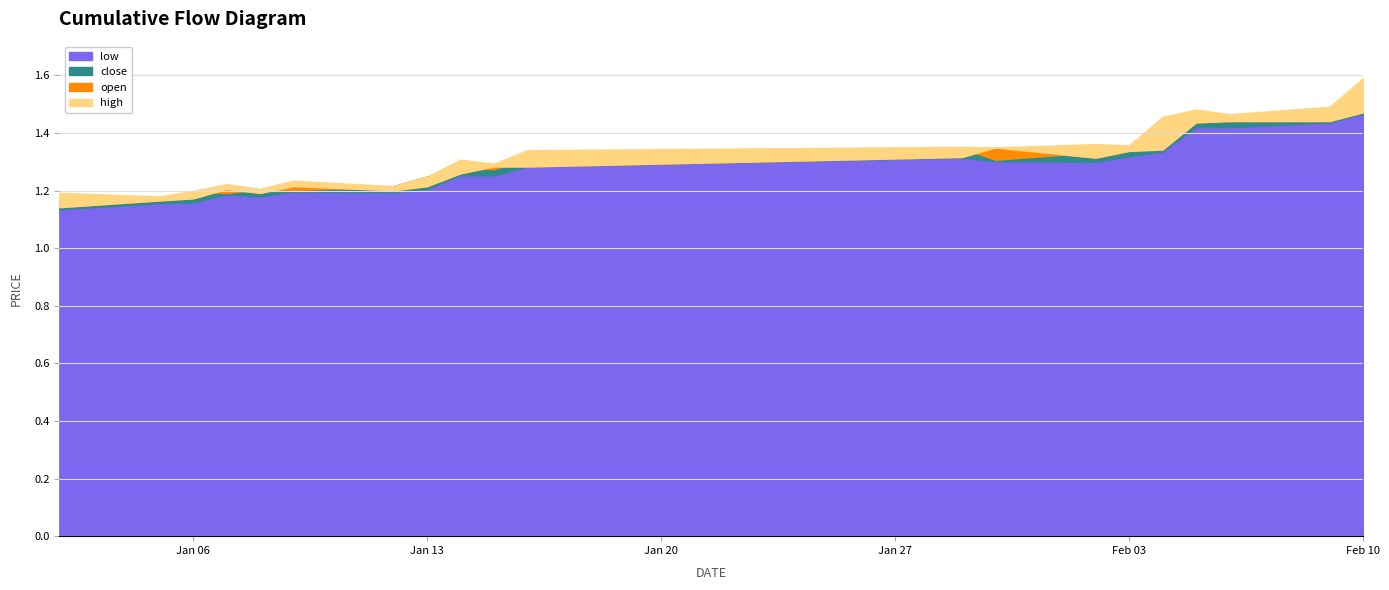

True or false: low and open intersect in this chart.

False